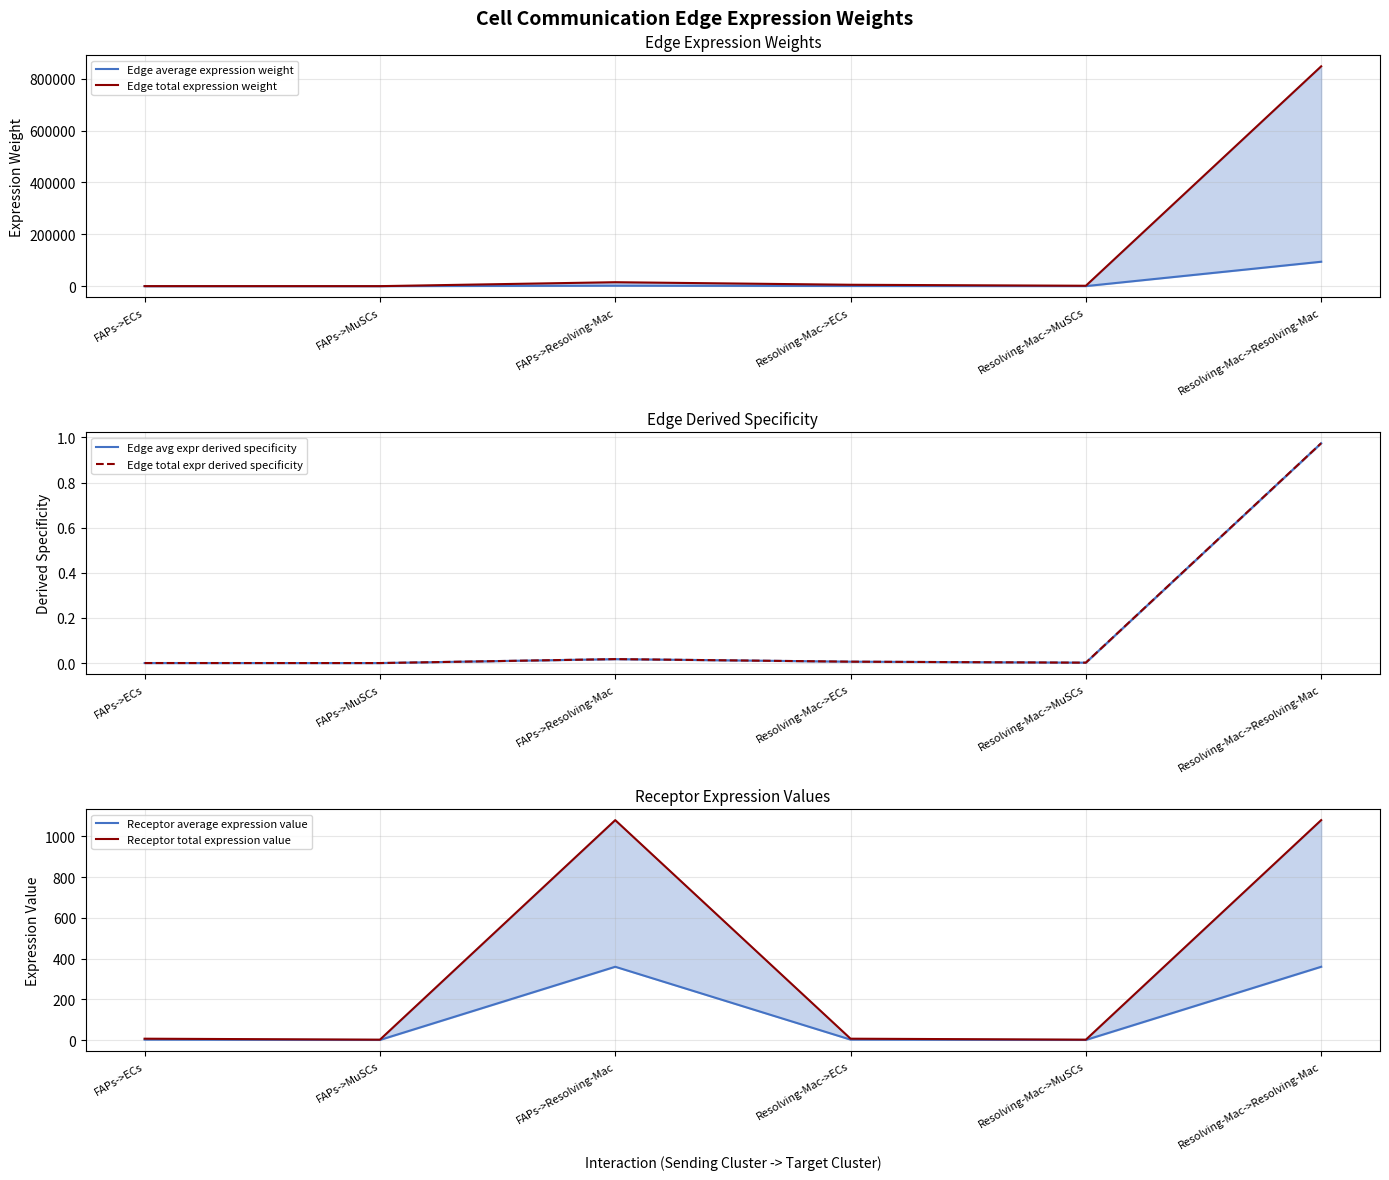

At which category does Edge total expr derived specificity reach its first local peak?

FAPs->Resolving-Mac